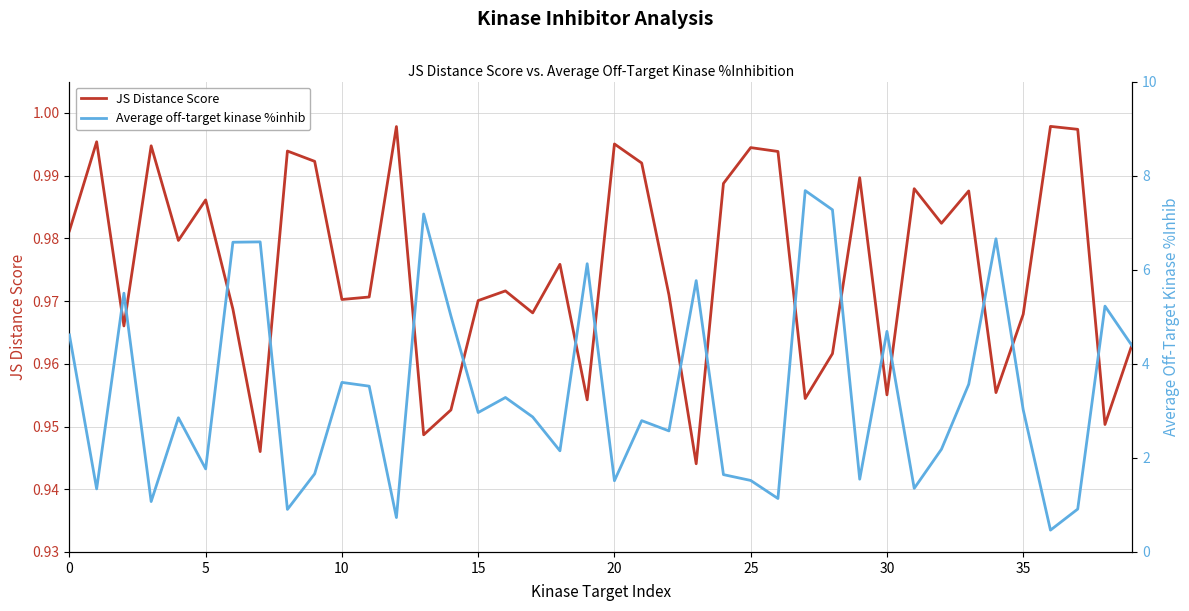

How many interior local valleys does the JS Distance Score series have?

13